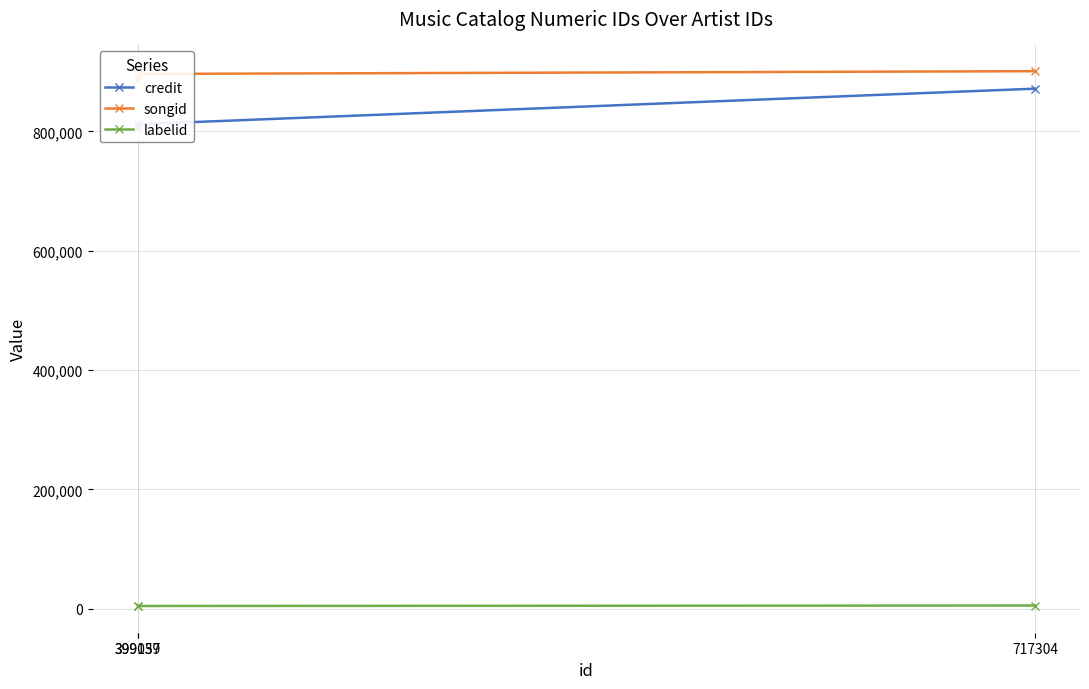

List the labels in order of labelid value, largest first.

399039, 717304, 399157